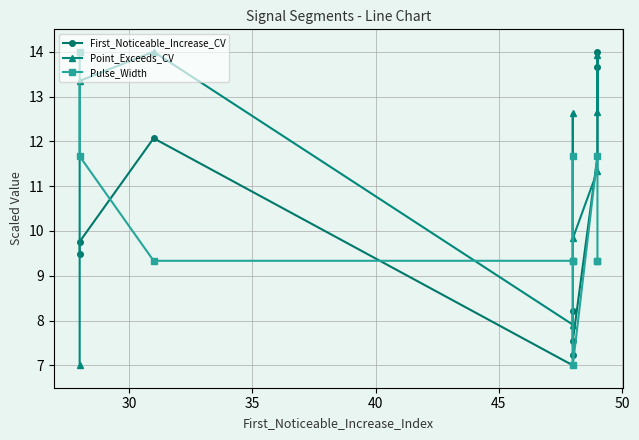

What is the sum of all Pulse_Width values?

102.7